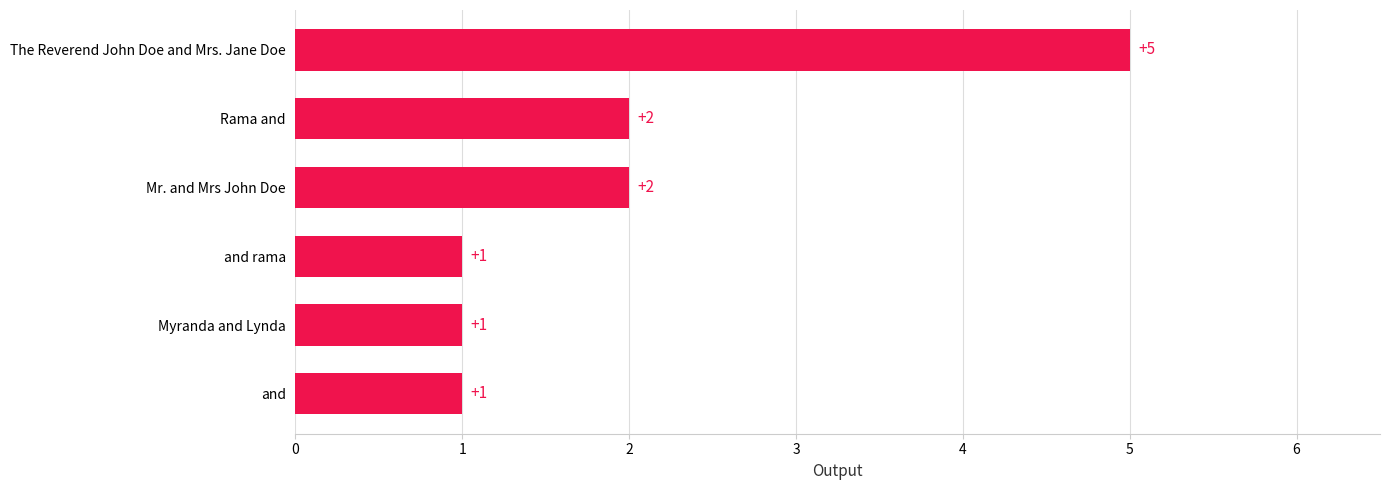

What is the approximate value at The Reverend John Doe and Mrs. Jane Doe?

5